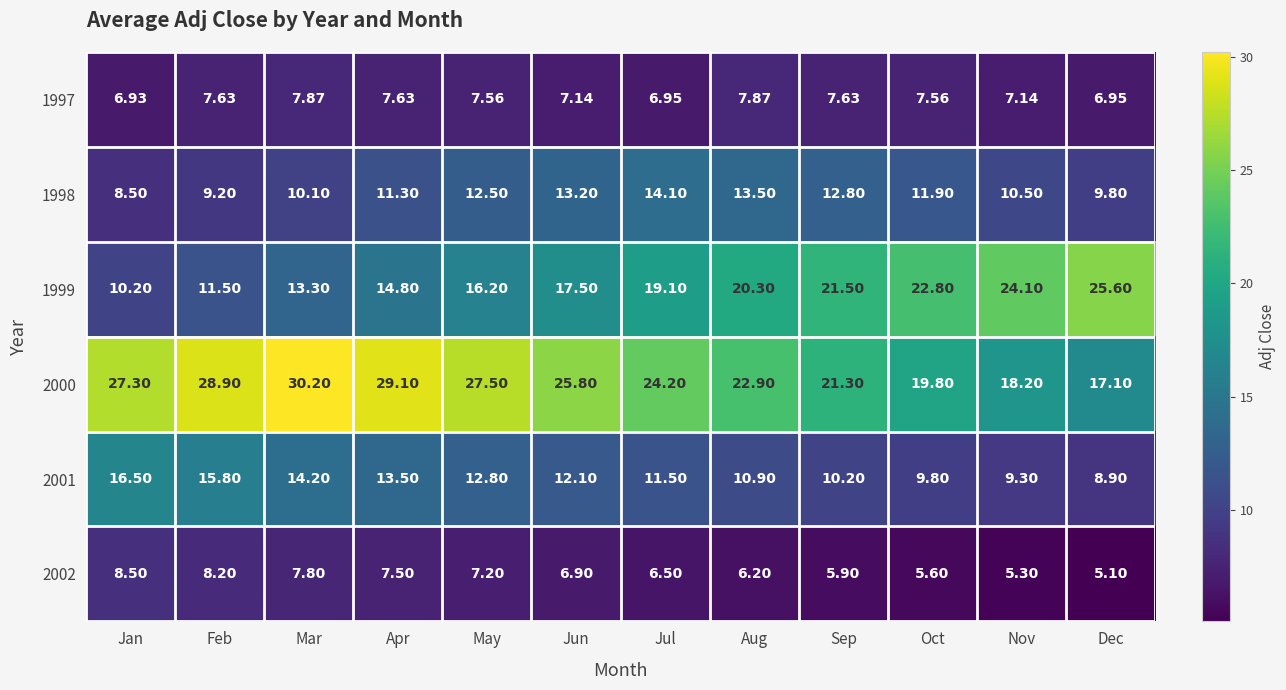

At which category is the sum across all series the highest?

Apr